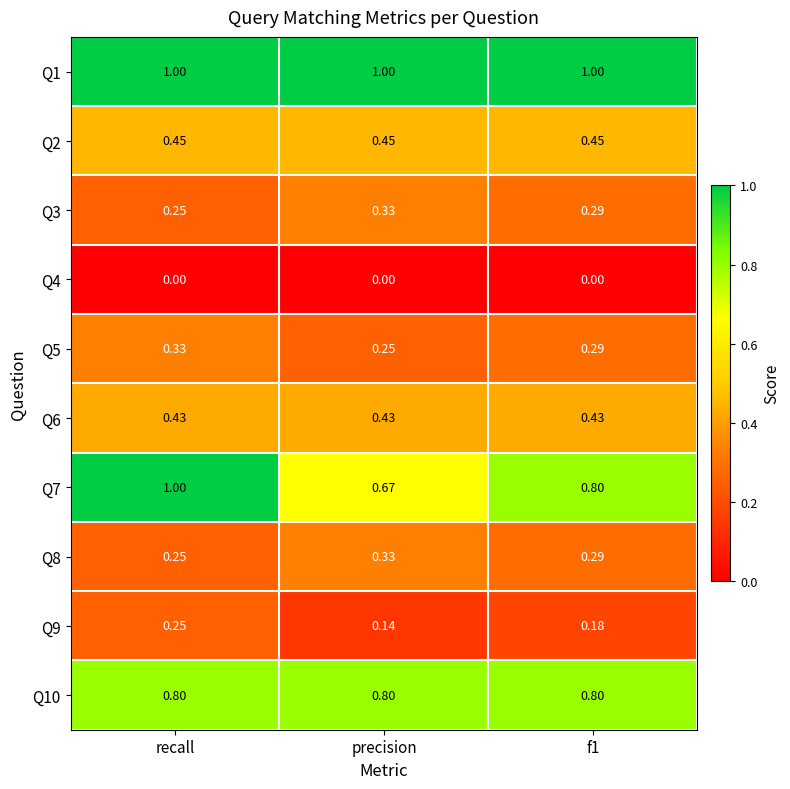

At which label is Q7 closest to 0?

precision